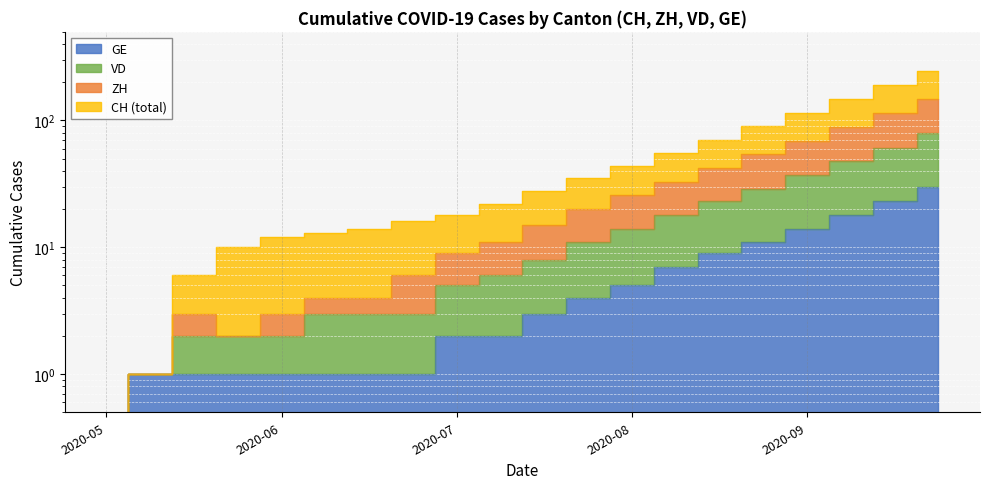

How many data points in ZH are above 15?

9